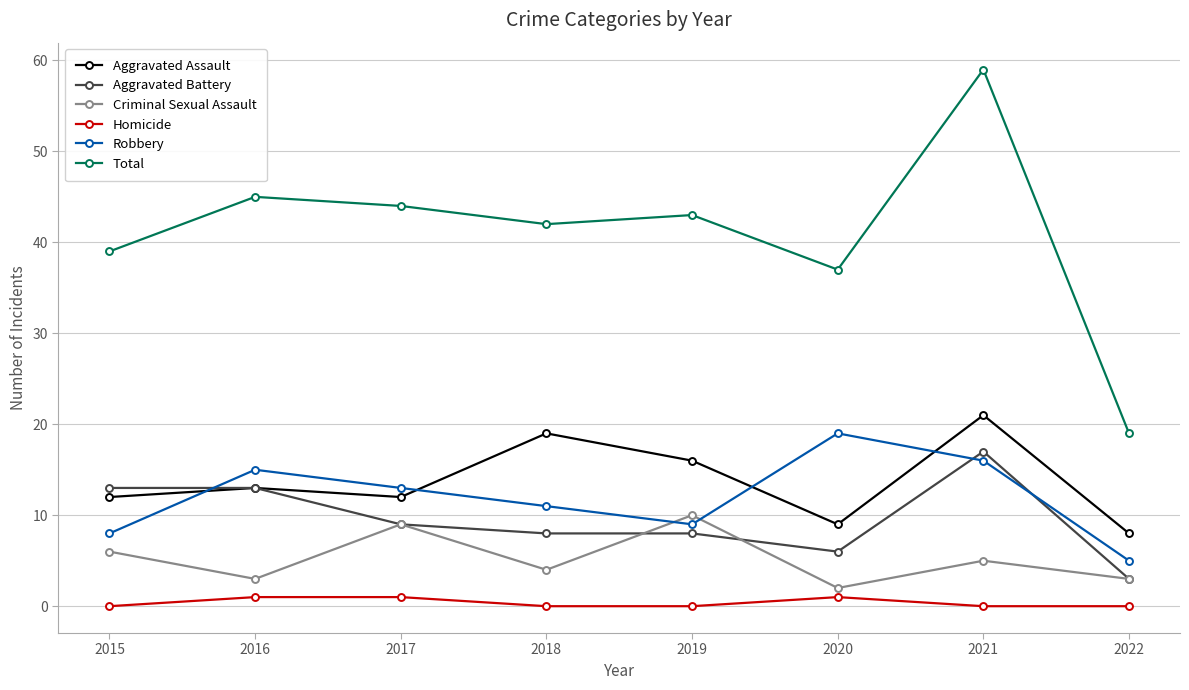

What is the maximum value shown in the chart?

59